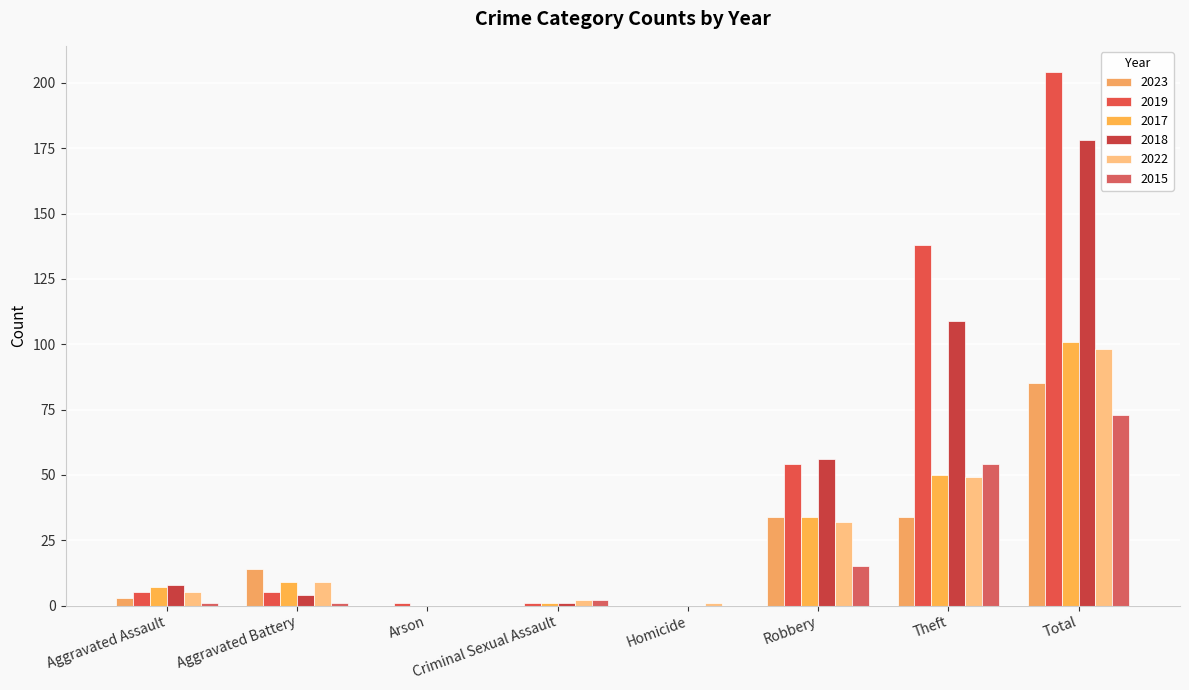

What are all the series names shown in the legend?

2023, 2019, 2017, 2018, 2022, 2015